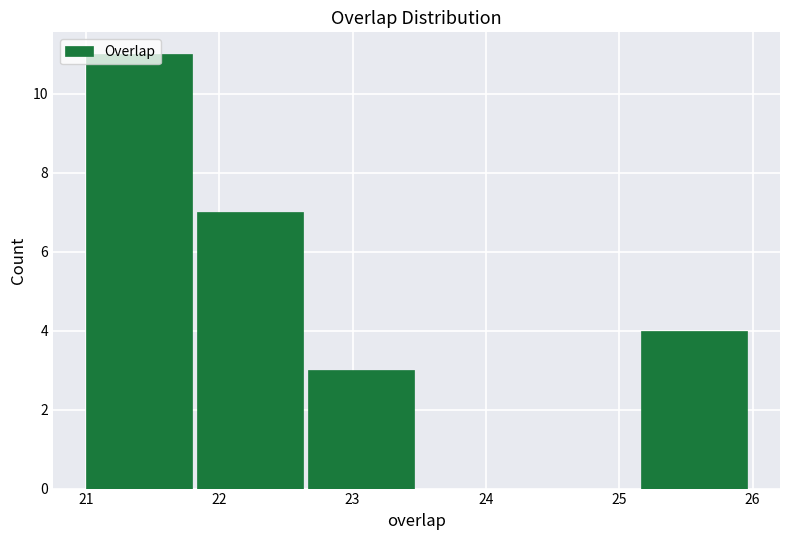

Reading left to right, transcribe this chart: for each bar, give the range it covers on the x-axis and its height. Neither the bar edges nor the heights are printed on the chart, so give them approximately, as read against the axes.

21.0 to 21.8: 11
21.8 to 22.7: 7
22.7 to 23.5: 3
23.5 to 24.3: 0
24.3 to 25.2: 0
25.2 to 26.0: 4